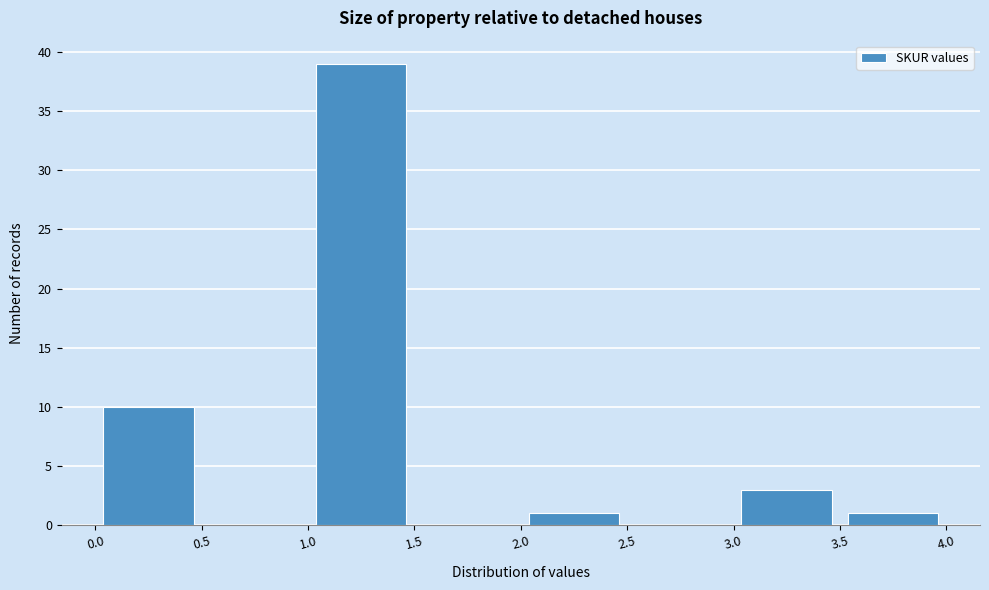

What is the height of the bar covering 2.0 to 2.5 on the x-axis? The values are not printed on the chart, so give them approximately, as read against the axis.

1